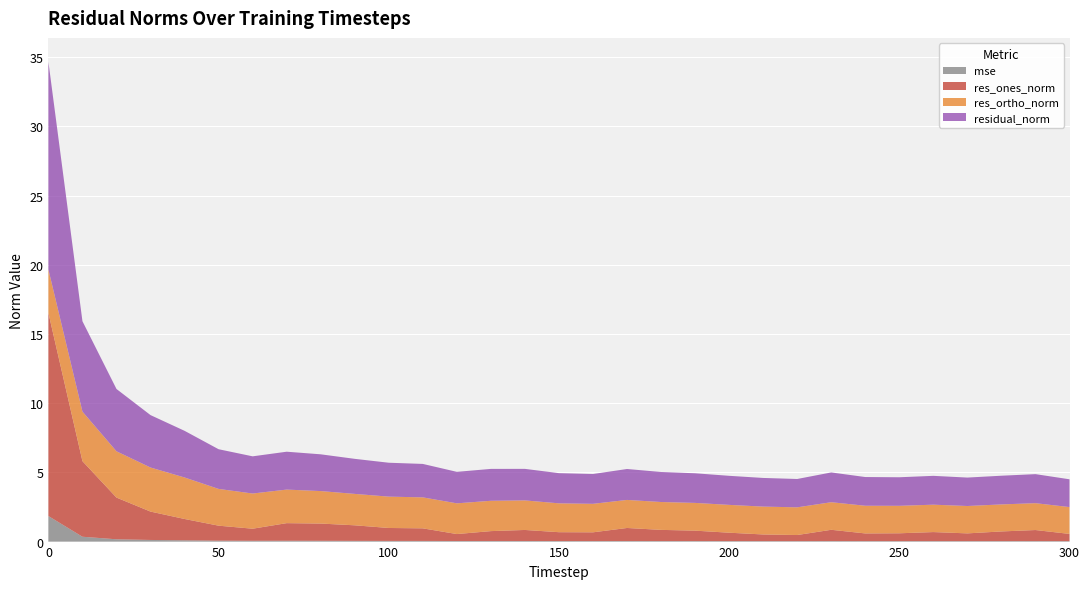

Reading right to left, transcribe all the data shown in this chart.

mse: 300=0.0	290=0.0	280=0.0	270=0.0	260=0.0	250=0.0	240=0.0	230=0.0	220=0.0	210=0.0	200=0.0	190=0.0	180=0.0	170=0.0	160=0.0	150=0.0	140=0.0	130=0.0	120=0.0	110=0.0	100=0.0	90=0.1	80=0.1	70=0.1	60=0.1	50=0.1	40=0.1	30=0.1	20=0.2	10=0.3	0=1.8
res_ones_norm: 300=0.5	290=0.8	280=0.7	270=0.6	260=0.7	250=0.6	240=0.6	230=0.8	220=0.4	210=0.5	200=0.6	190=0.8	180=0.8	170=0.9	160=0.6	150=0.6	140=0.8	130=0.7	120=0.5	110=0.9	100=0.9	90=1.1	80=1.2	70=1.3	60=0.9	50=1.1	40=1.5	30=2.0	20=3.0	10=5.5	0=14.7
res_ortho_norm: 300=1.9	290=1.9	280=2.0	270=2.0	260=2.0	250=2.0	240=2.0	230=2.0	220=2.0	210=2.0	200=2.0	190=2.0	180=2.0	170=2.0	160=2.1	150=2.1	140=2.1	130=2.2	120=2.2	110=2.2	100=2.3	90=2.3	80=2.3	70=2.4	60=2.5	50=2.7	40=3.0	30=3.2	20=3.3	10=3.6	0=3.1
residual_norm: 300=2.0	290=2.1	280=2.1	270=2.1	260=2.1	250=2.1	240=2.1	230=2.2	220=2.0	210=2.1	200=2.1	190=2.1	180=2.2	170=2.2	160=2.2	150=2.2	140=2.3	130=2.3	120=2.3	110=2.4	100=2.4	90=2.5	80=2.7	70=2.7	60=2.7	50=2.9	40=3.4	30=3.8	20=4.5	10=6.5	0=15.0